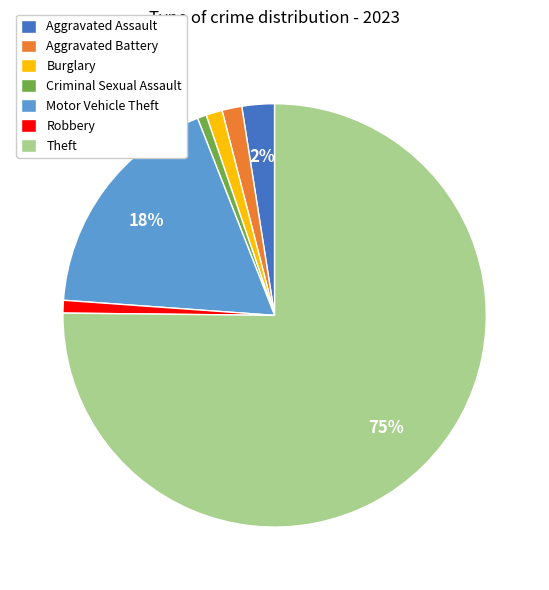

What is the largest slice in the pie chart?

Theft